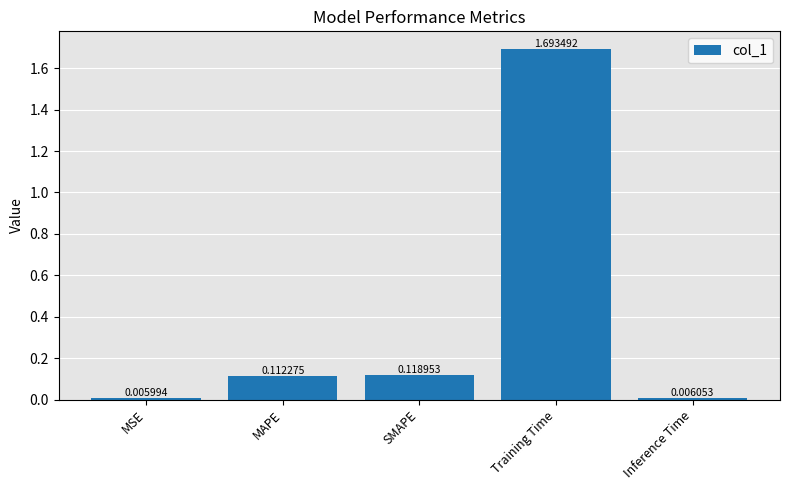

List the labels in order of value, largest first.

Training Time, SMAPE, MAPE, Inference Time, MSE